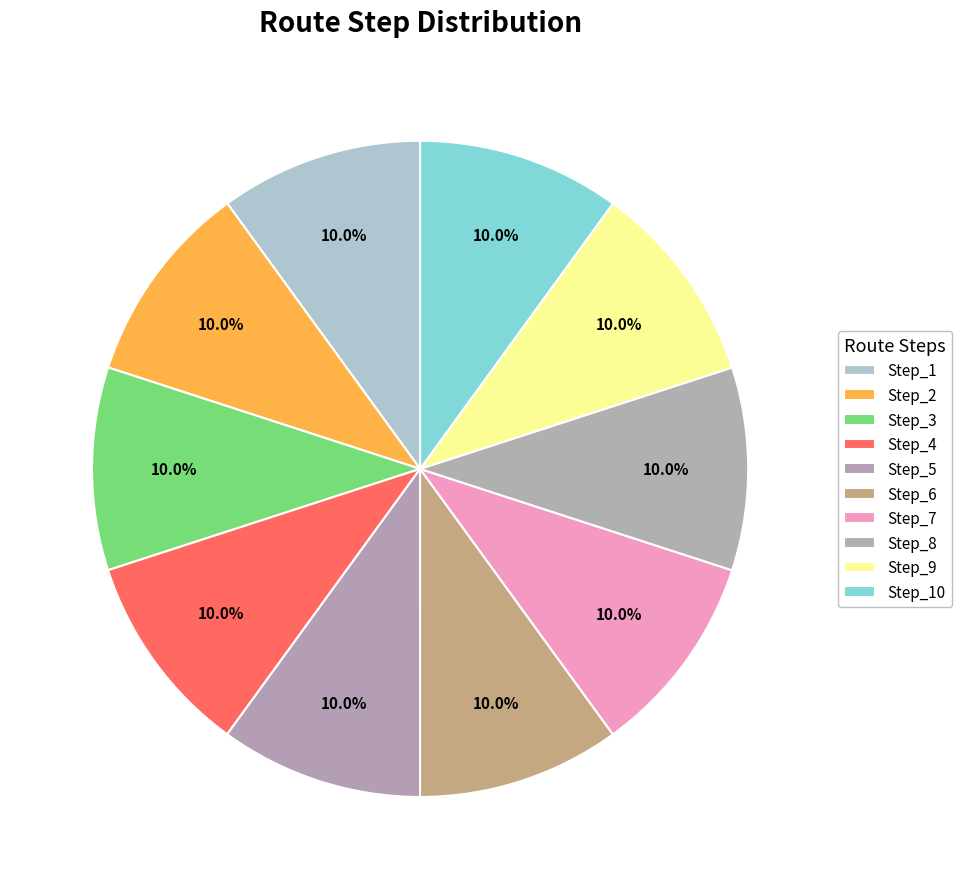

Which has a higher value, Step_7 or Step_4?

Step_7